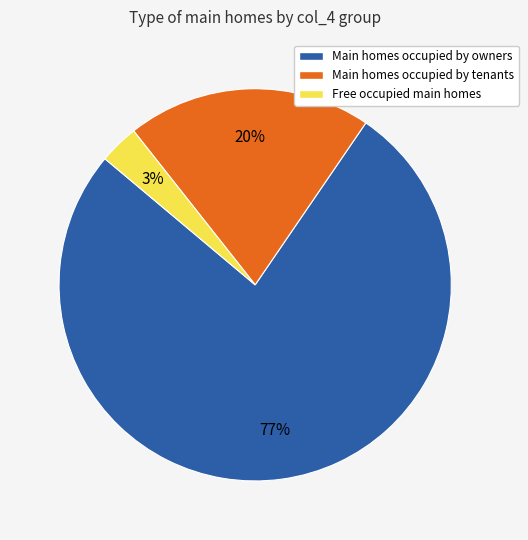

To the nearest percent, what is the average slice percentage?

33%